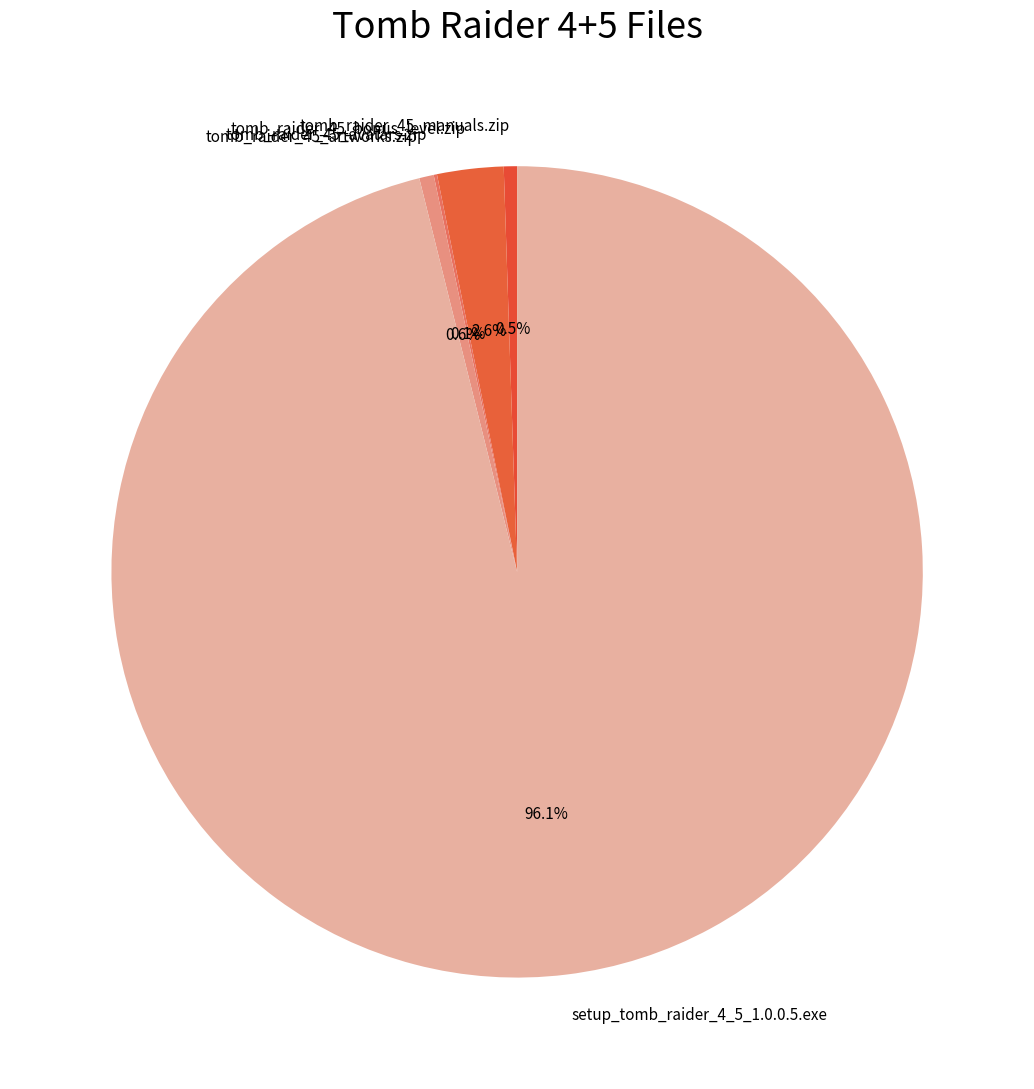

Is the sum of tomb_raider_45_artworks.zip and tomb_raider_45_bonus_level.zip greater than half?

No